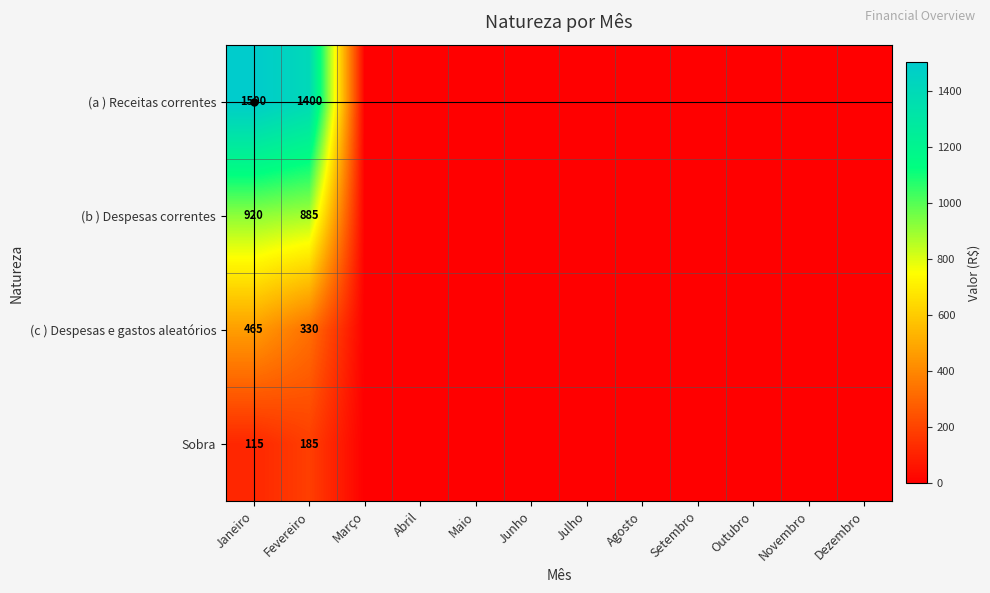

The value of (c ) Despesas e gastos aleatórios at Janeiro is 184. True or false?

False